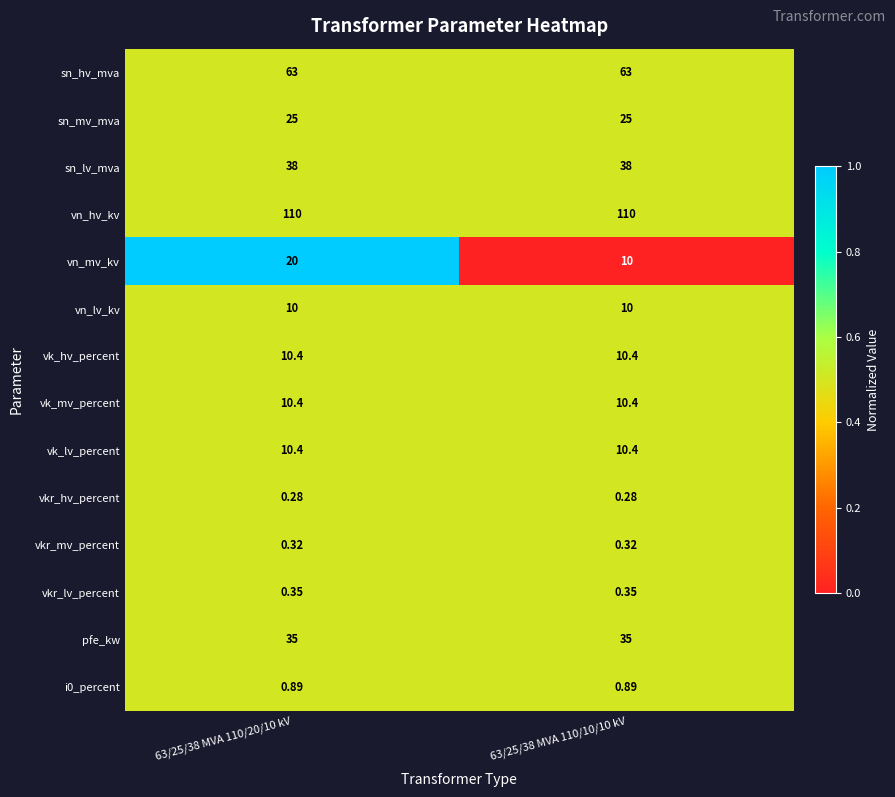

At which category is the sum across all series the highest?

63/25/38 MVA 110/20/10 kV